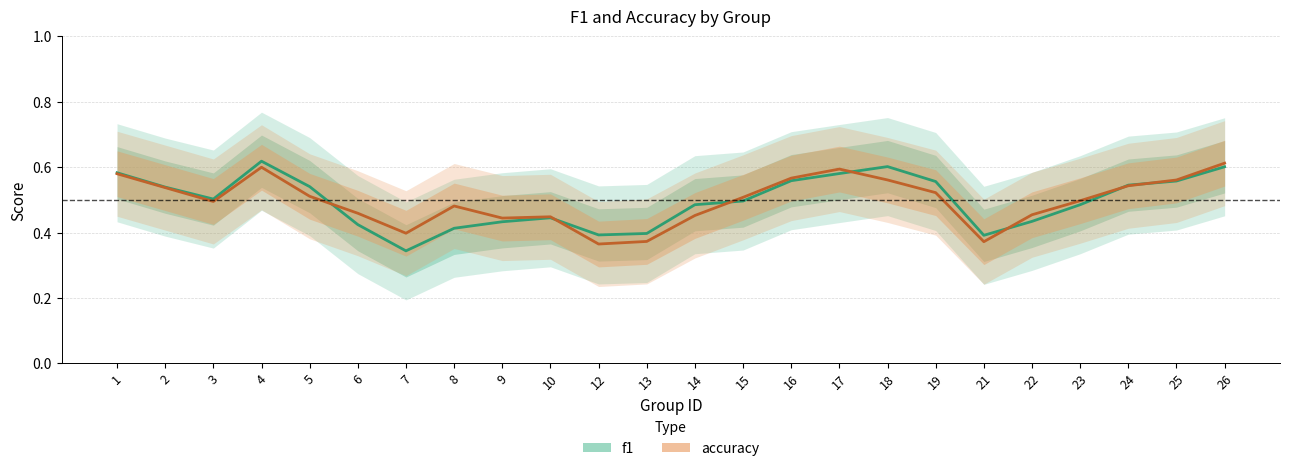

At 19, list the series in order from smallest to largest.

accuracy, f1